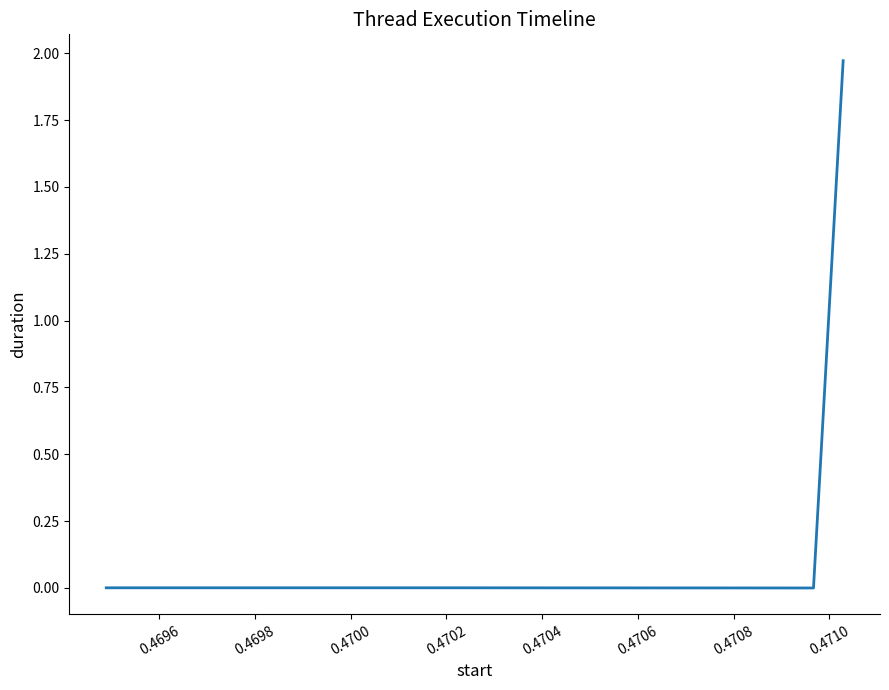

True or false: there are more than 1 points higher than both neighbors.

False